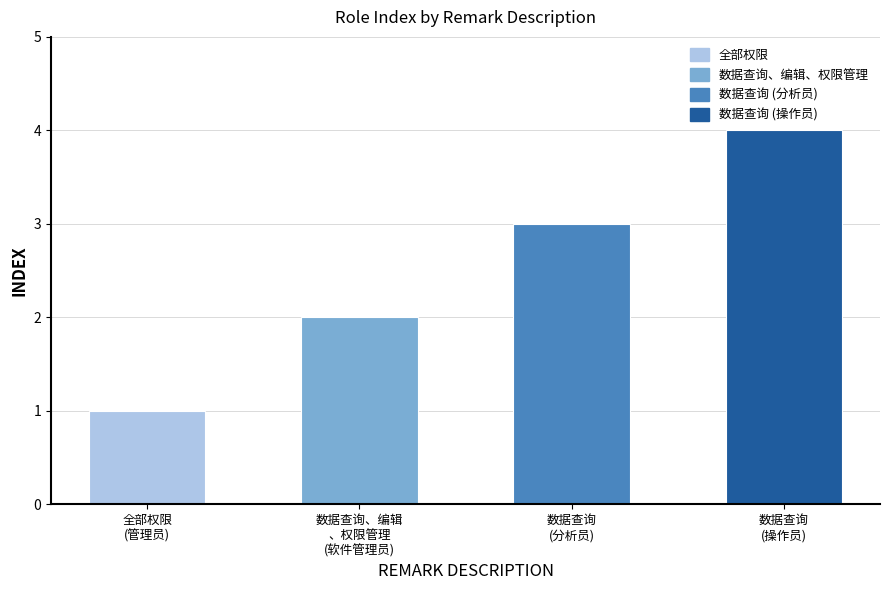

Rank the categories by value from highest to lowest.

数据查询
(操作员), 数据查询
(分析员), 数据查询、编辑
、权限管理
(软件管理员), 全部权限
(管理员)